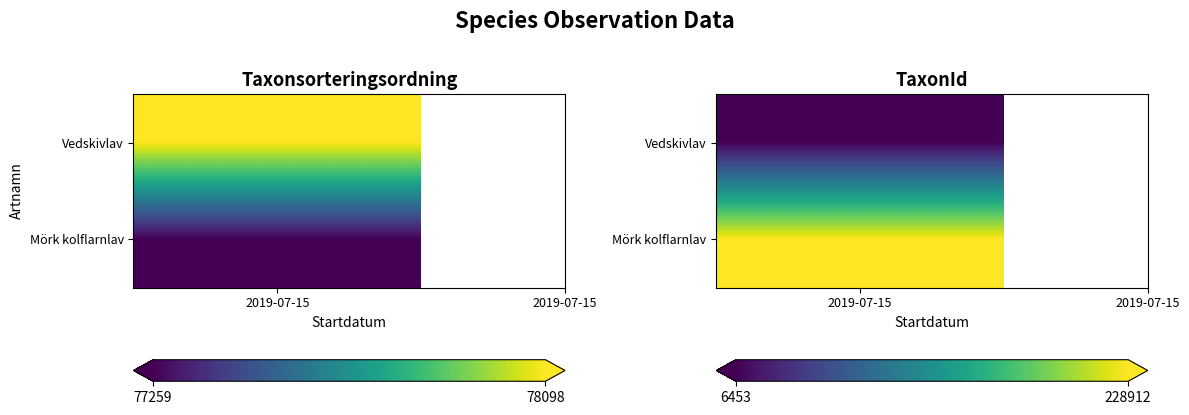

Is it true that 79930423 equals 78098 at 0?

True